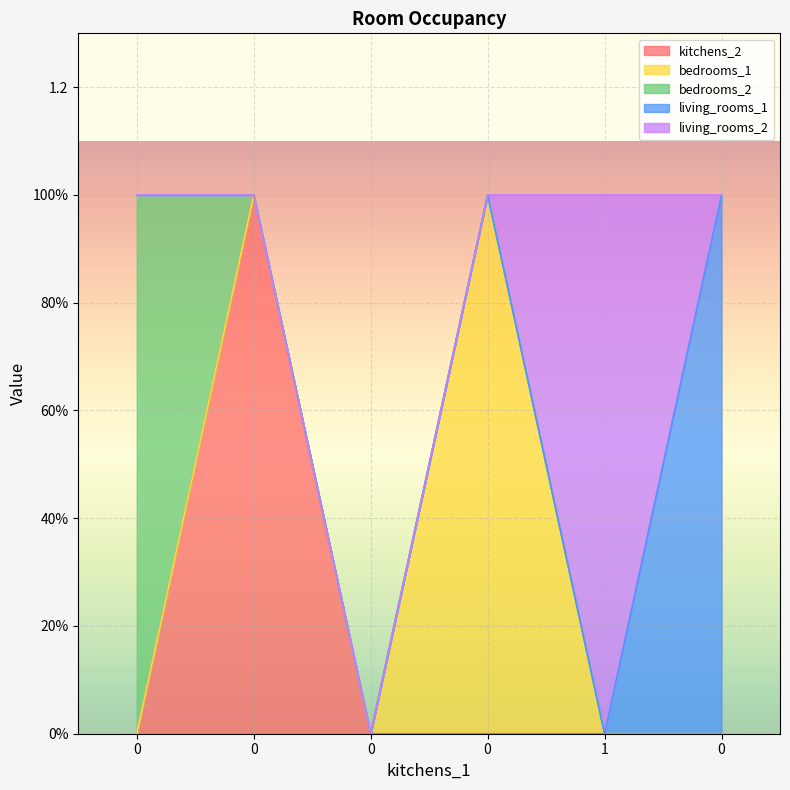

The bedrooms_2 series shows 0 at 0. True or false?

True